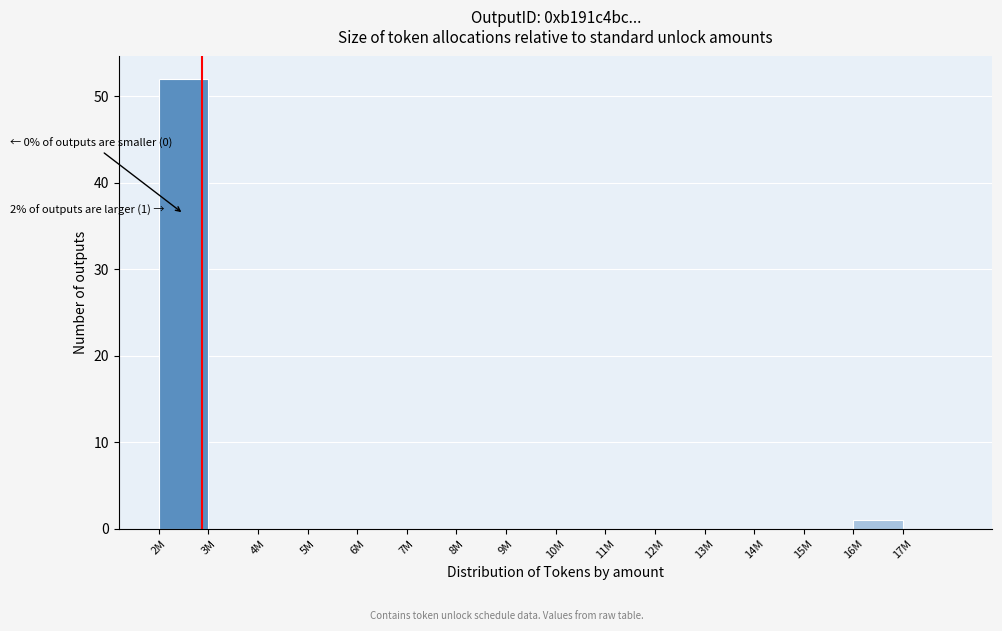

Reading right to left, extract all data points from this chart.

17M=0	16M=1	15M=0	14M=0	13M=0	12M=0	11M=0	10M=0	9M=0	8M=0	7M=0	6M=0	5M=0	4M=0	3M=0	2M=52